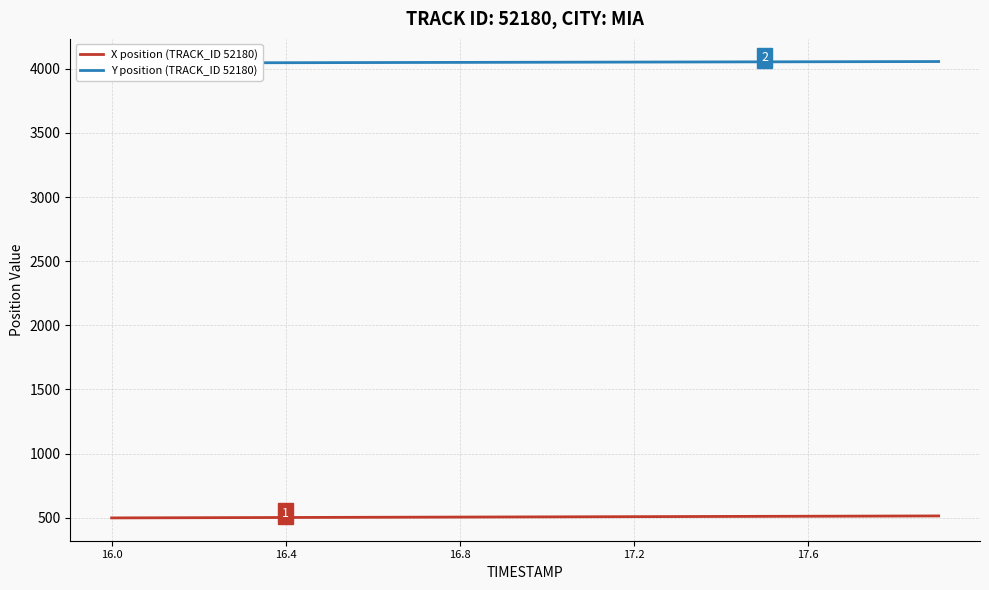

Which series has the widest spread of values?

X position (TRACK_ID 52180)